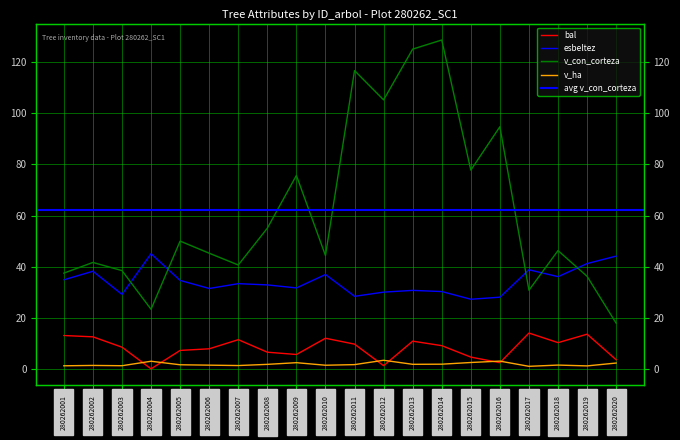

Between 280262015 and 280262019, which series saw the biggest shift?

v_con_corteza